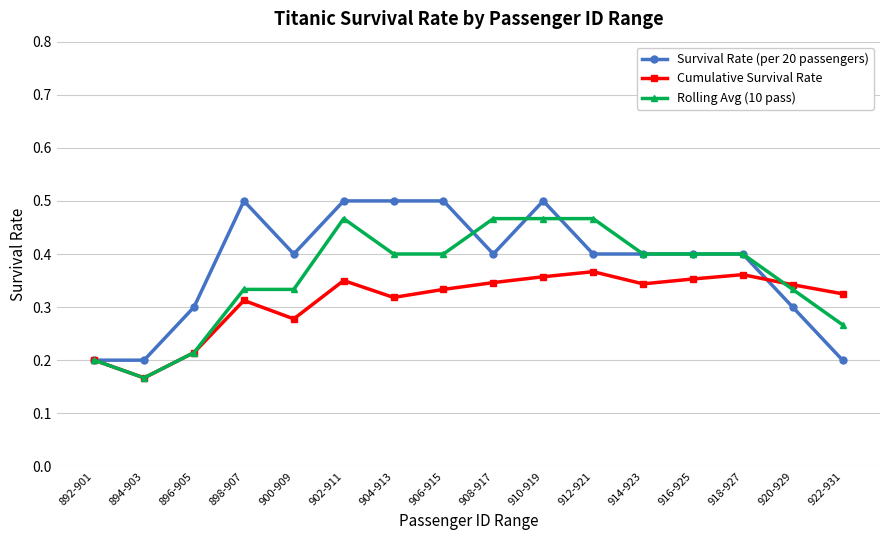

What is the sum of the Cumulative Survival Rate values at 898-907 and 912-921?

0.7